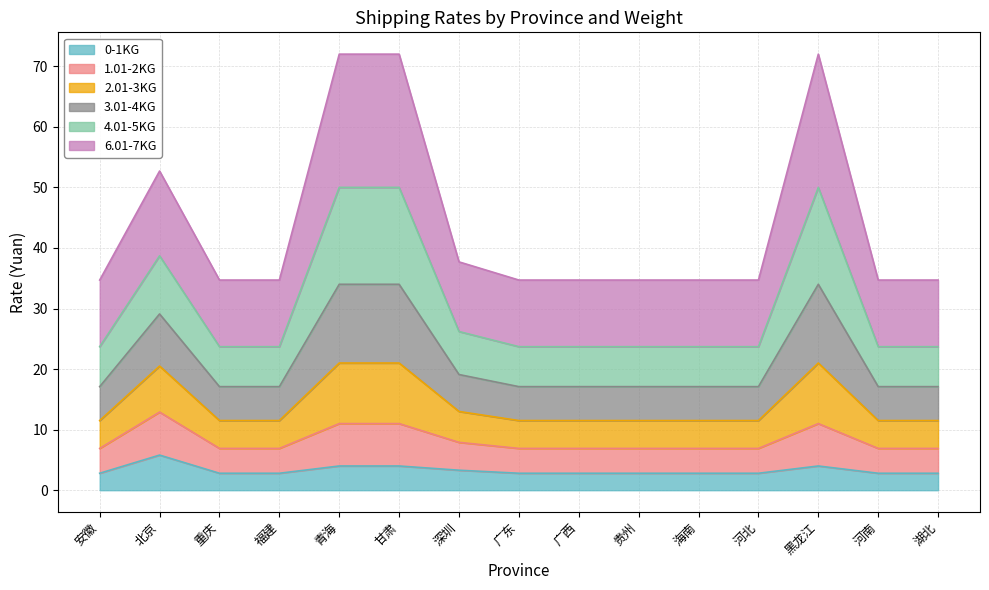

What is the maximum value for 0-1KG?

5.8